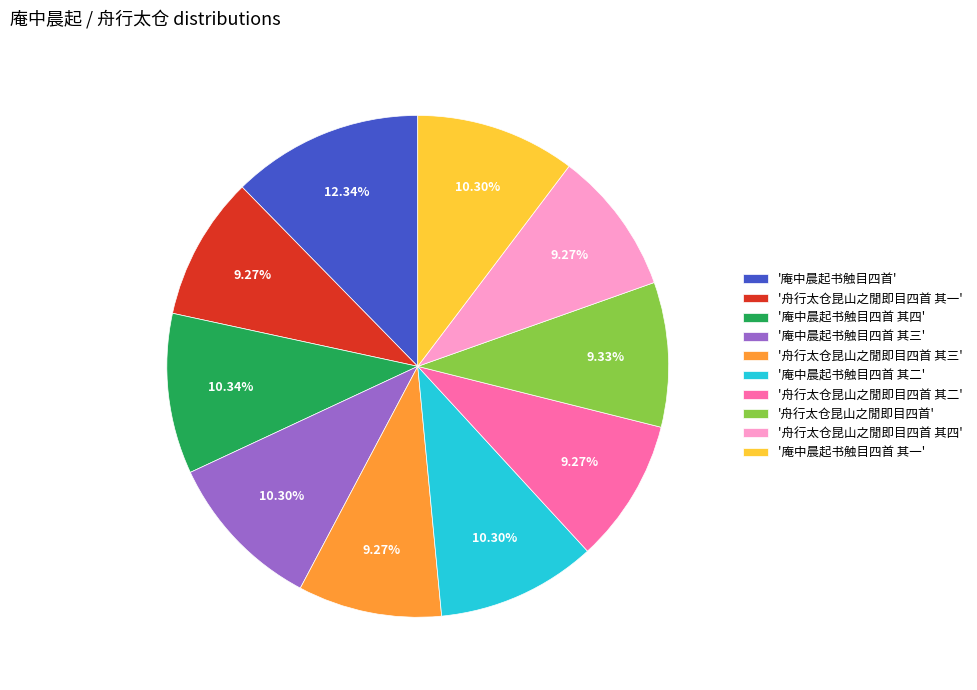

What is the largest slice in the pie chart?

'庵中晨起书触目四首'